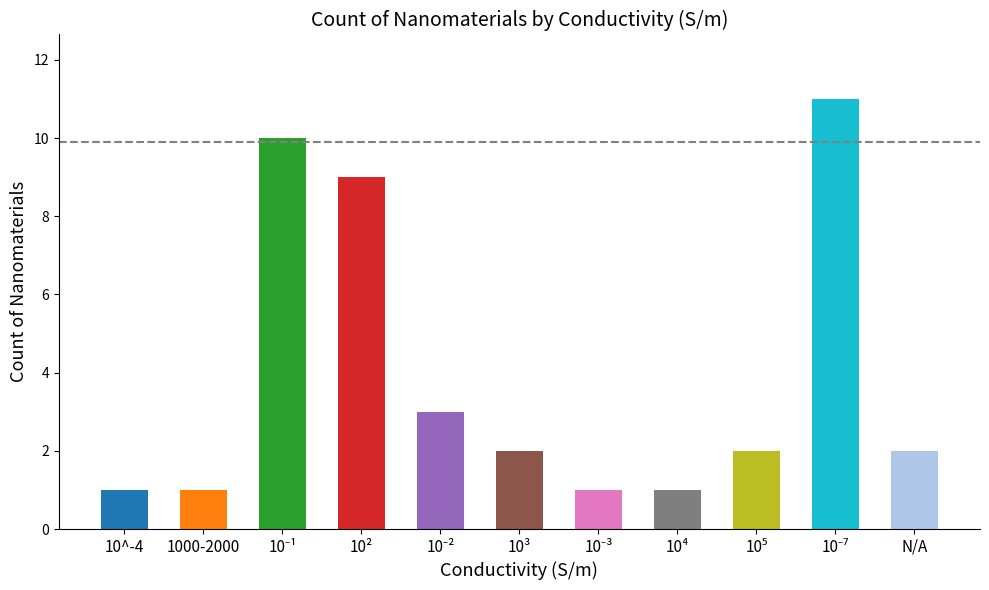

How many bars are there in total?

11